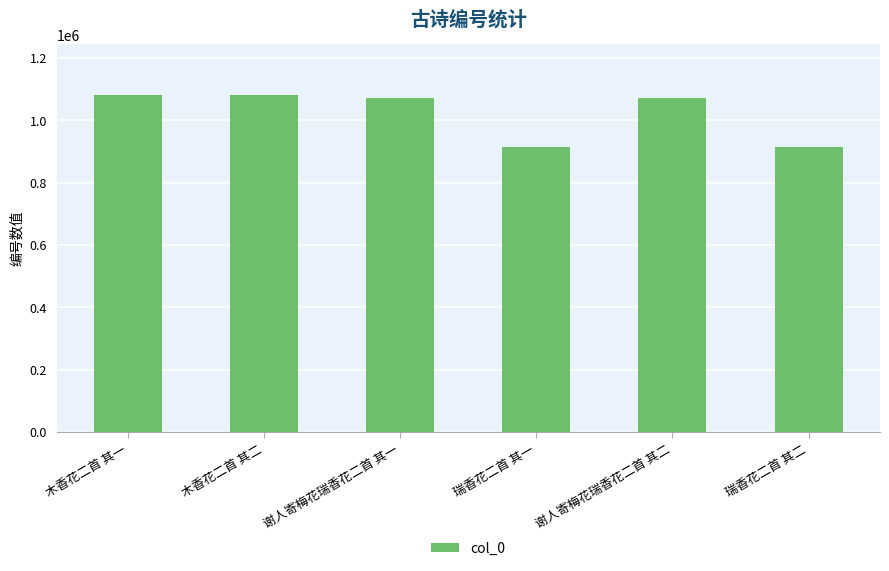

What is the change in value from 木香花二首 其一 to 瑞香花二首 其二?

-167326